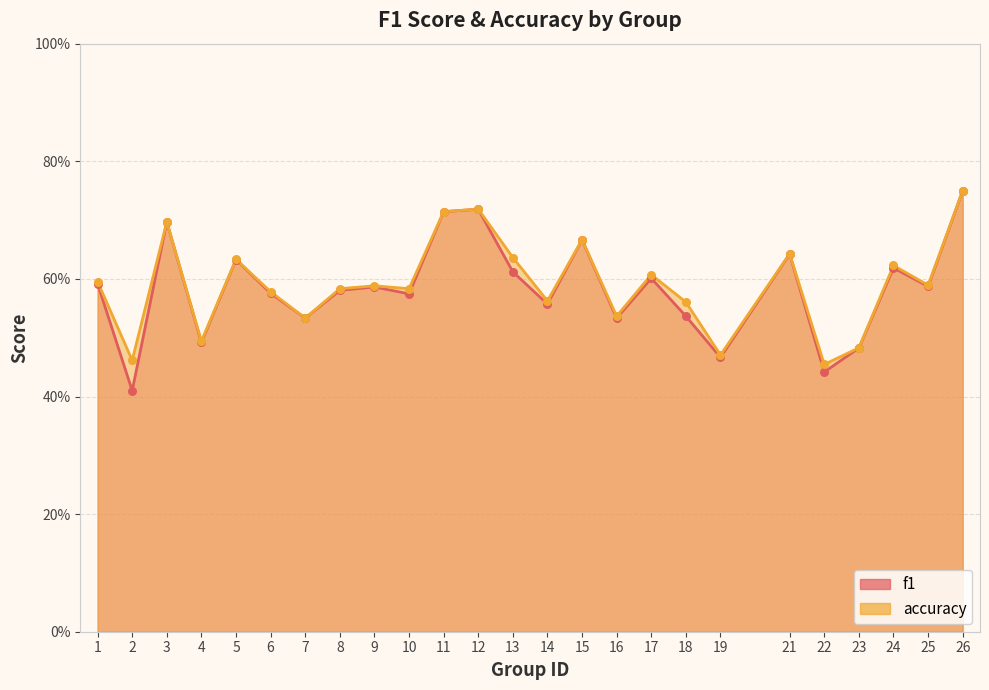

At which category is the sum across all series the highest?

26